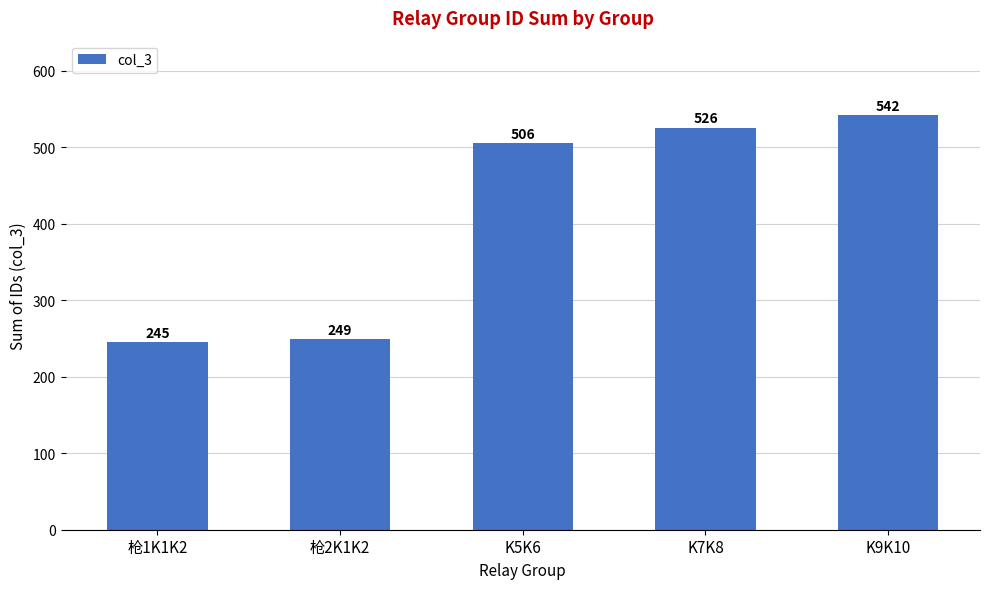

How many series are shown in this chart?

1